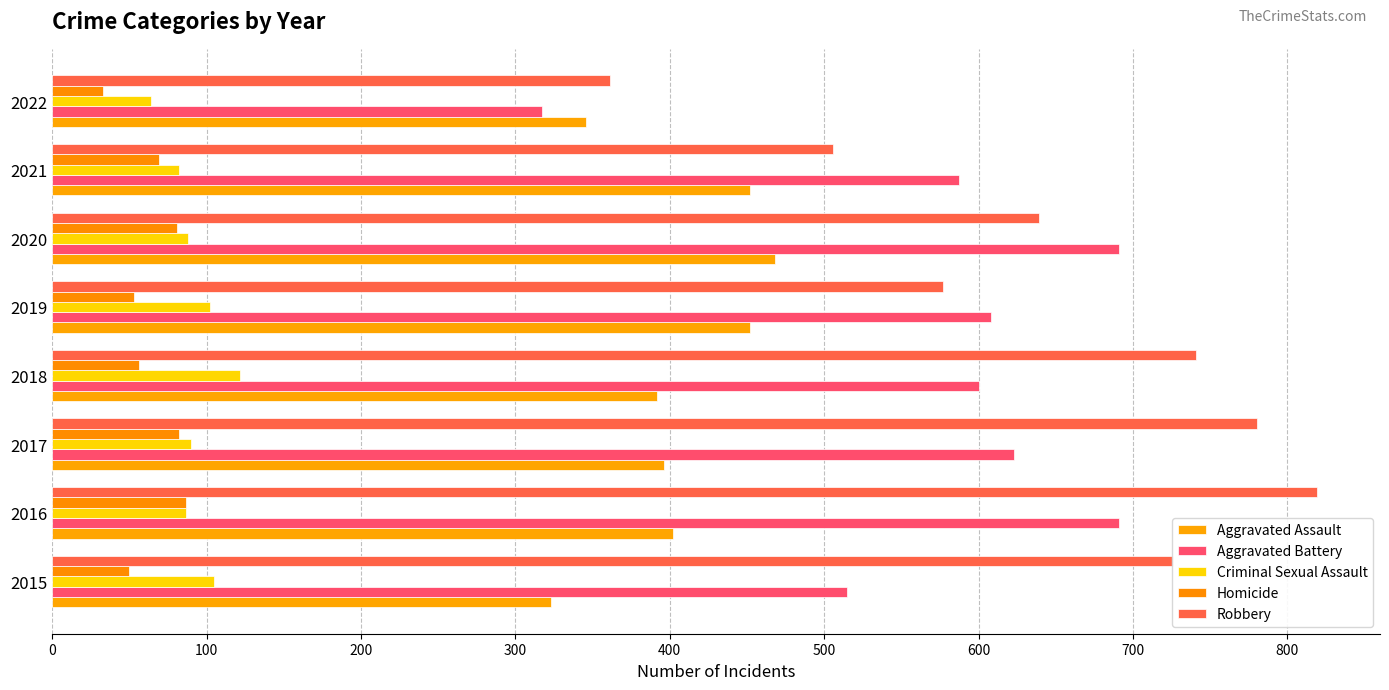

How many values in the Criminal Sexual Assault series are below 90?

4